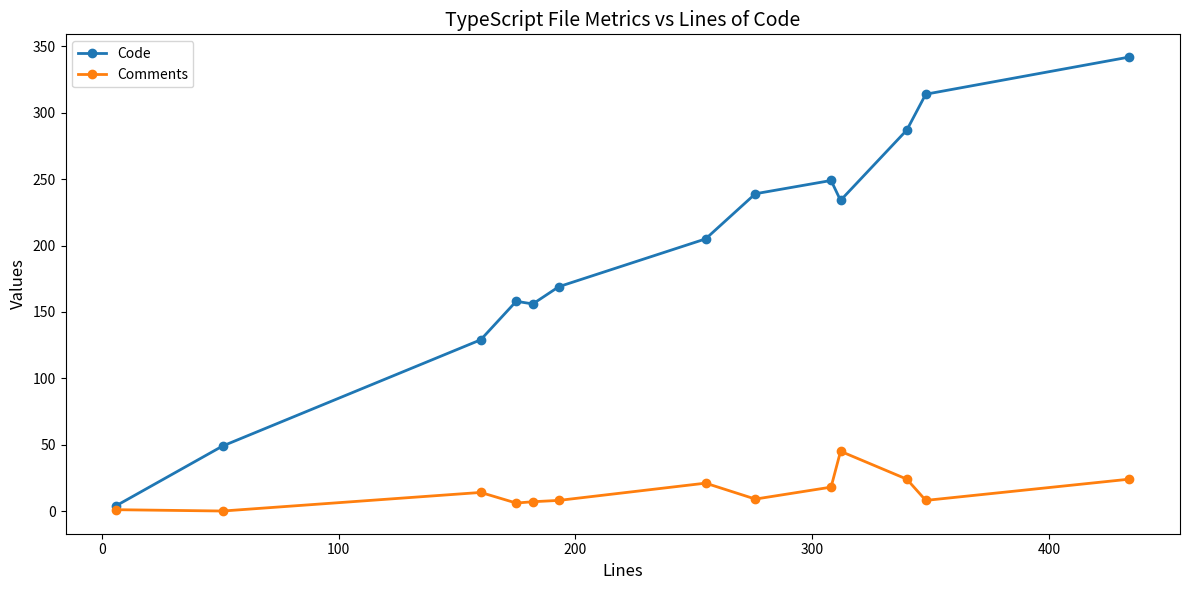

True or false: Comments has more than 0 points higher than both neighbors.

True